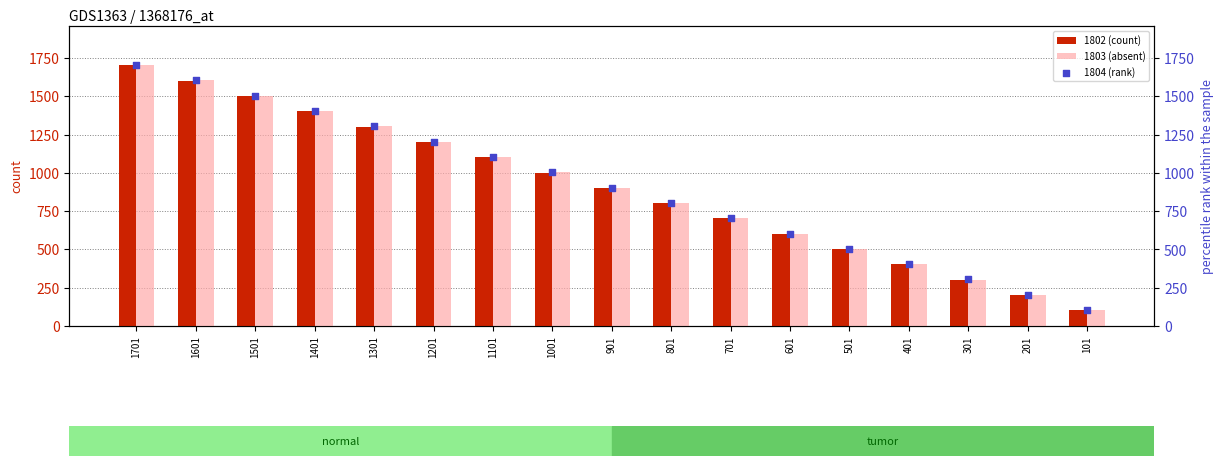

Which series has the largest Y range (max minus min)?

1802 (count)